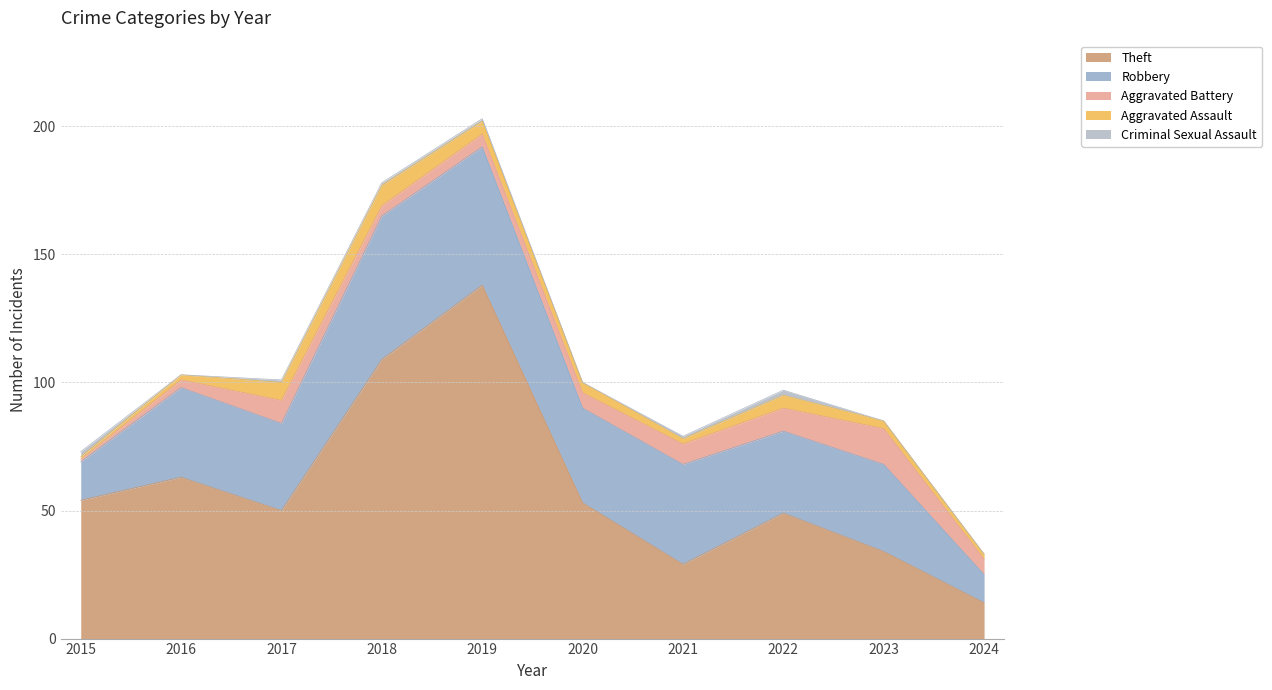

What is the difference between the highest and lowest values at 2019?

137